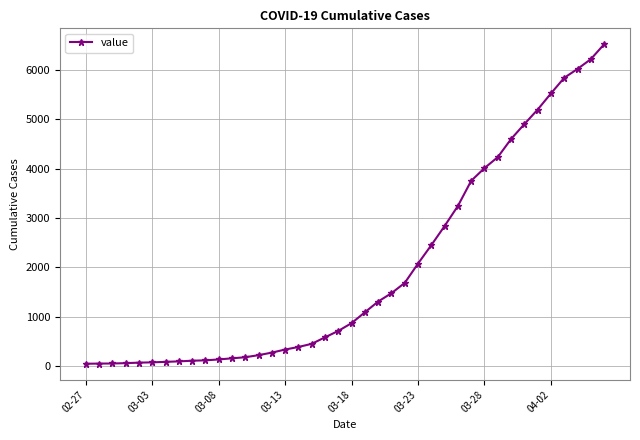

What is the difference between the second highest and second lowest values?

6175